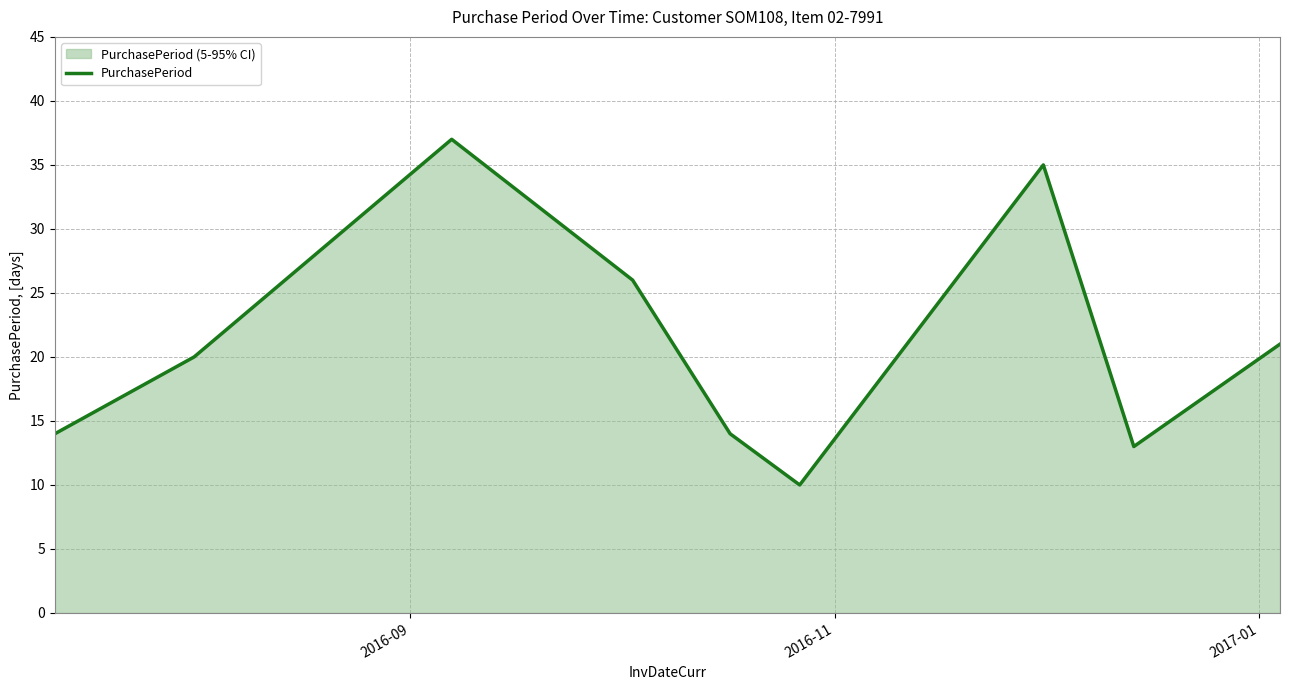

Count the number of values greater than 20.

4